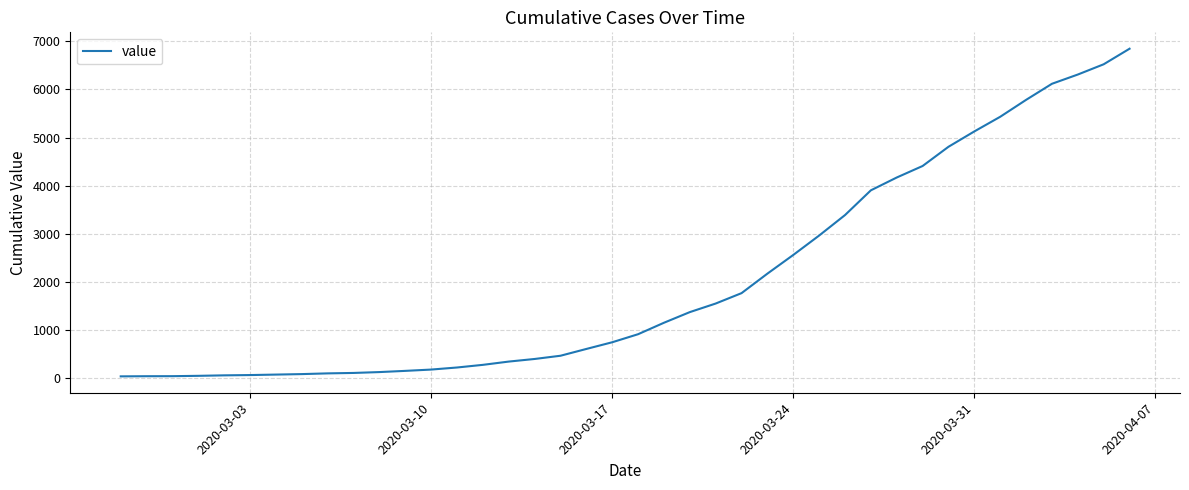

What is the difference between the maximum and minimum values?

6803